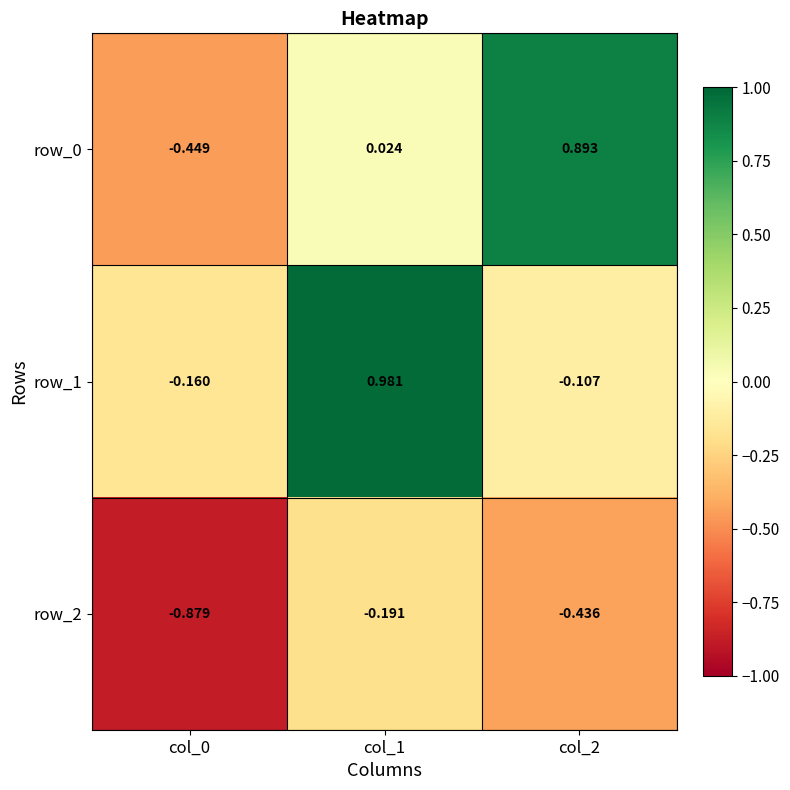

At how many categories does at least one series exceed 0?

2